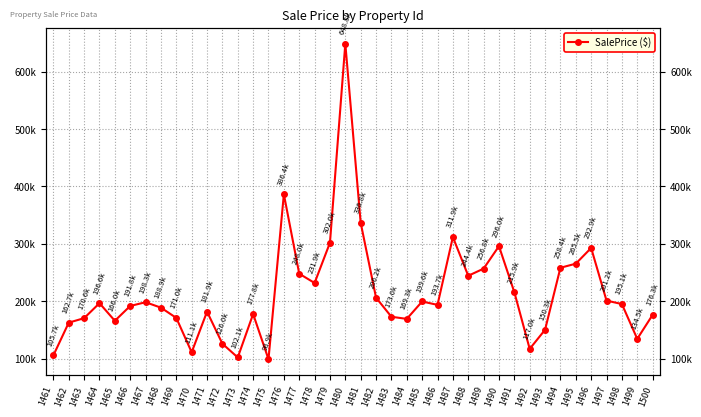

Where is the data nearest to the value 373871?

1476